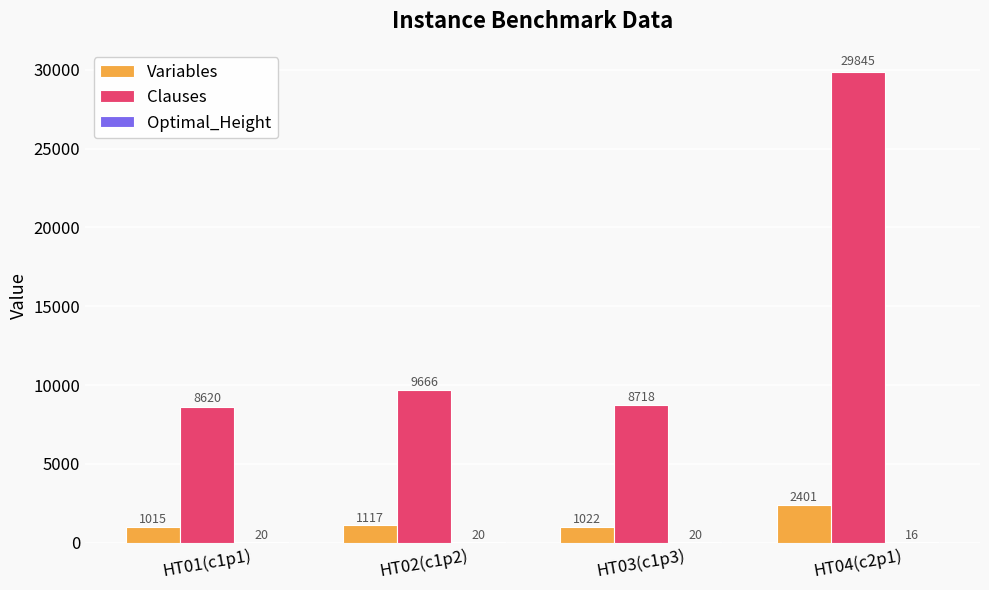

What is the maximum value shown in the chart?

29845